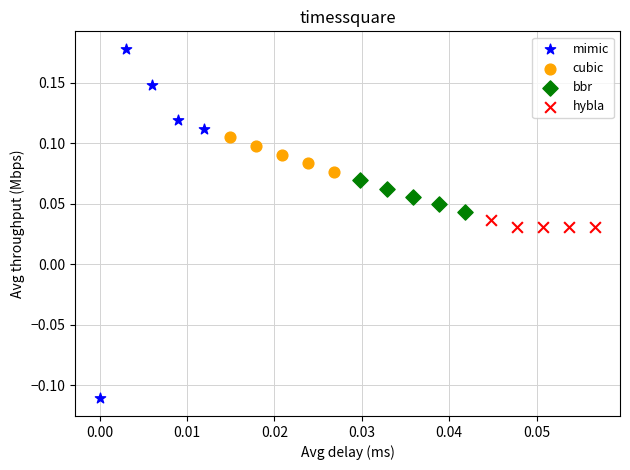

Which series reaches the minimum Y coordinate?

mimic